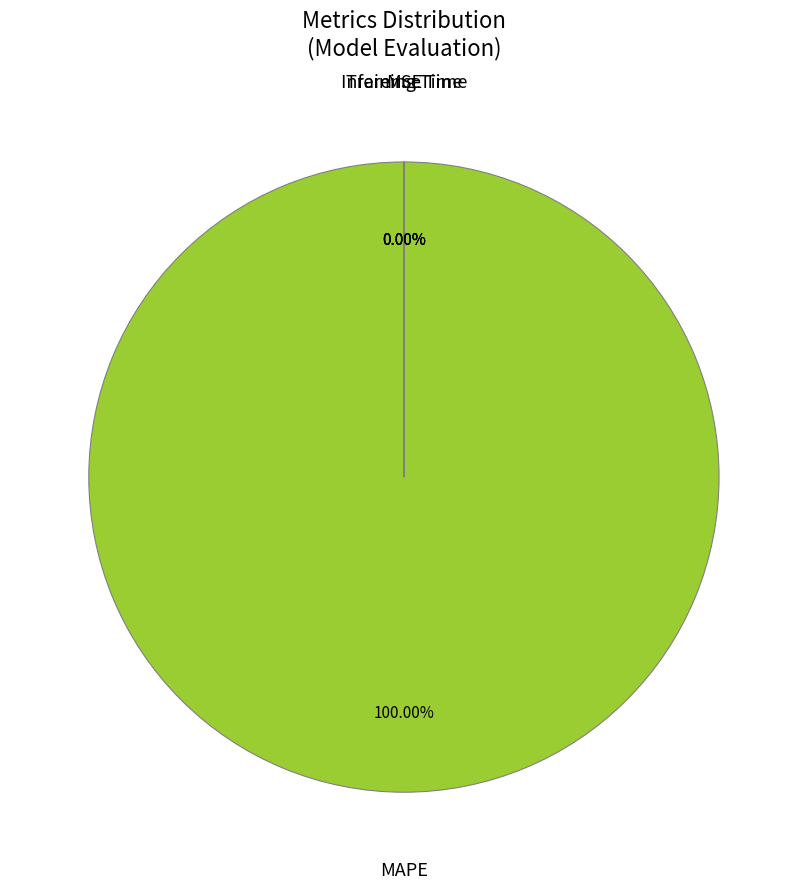

Which slice is the largest?

MAPE